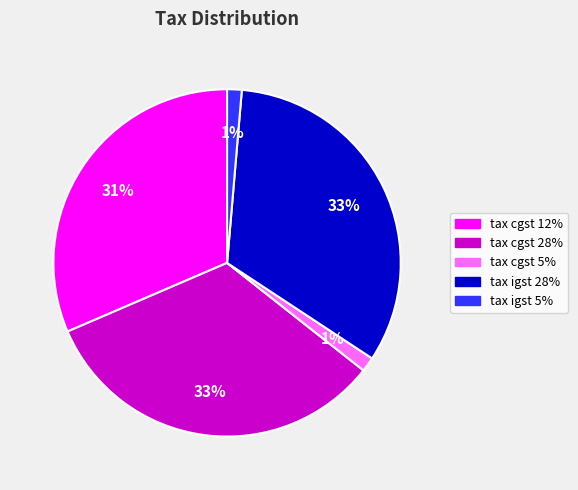

Is there any slice that represents more than half of the pie?

No